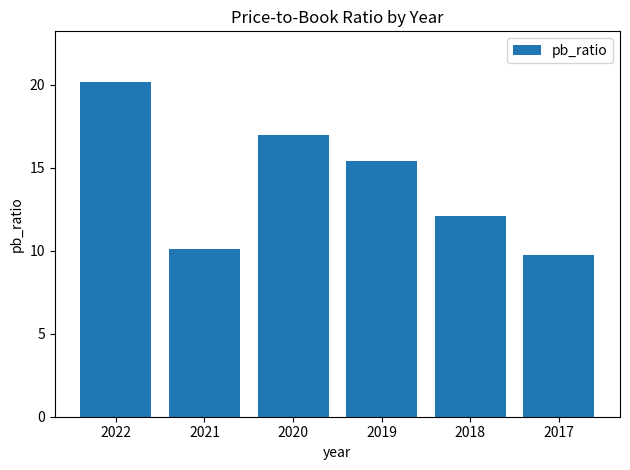

Are the bars grouped side by side (vs. stacked)?

No